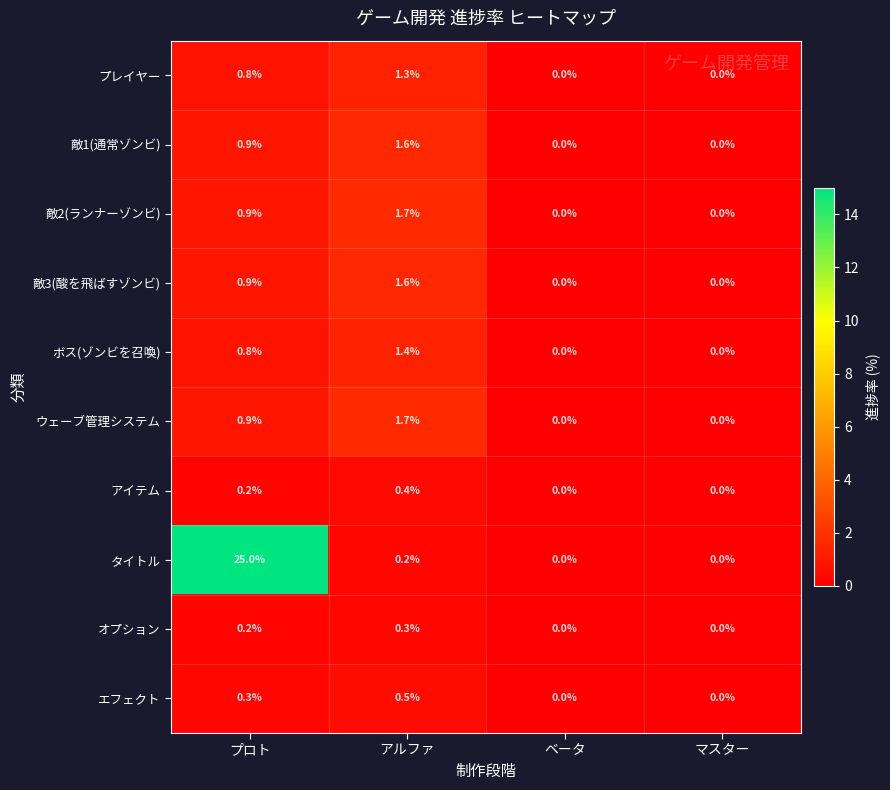

How many オプション values are between 0 and 1?

4